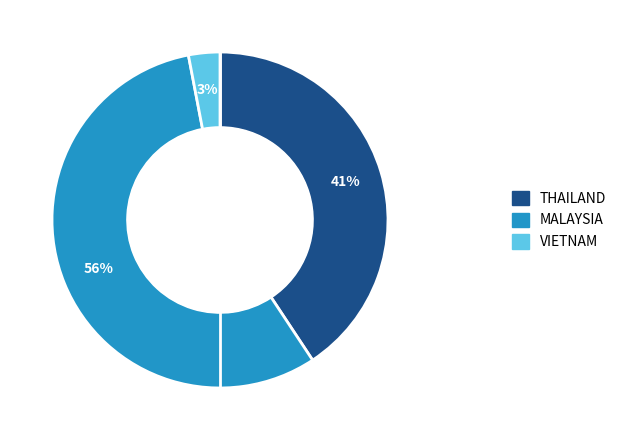

Does any single category account for the majority?

Yes